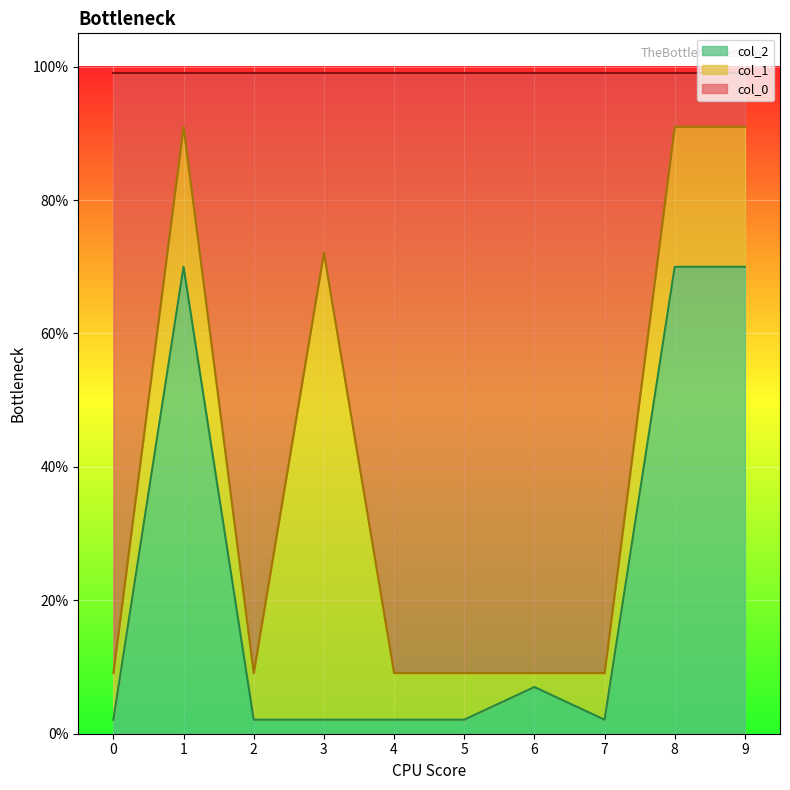

True or false: col_2 and col_0 intersect in this chart.

False